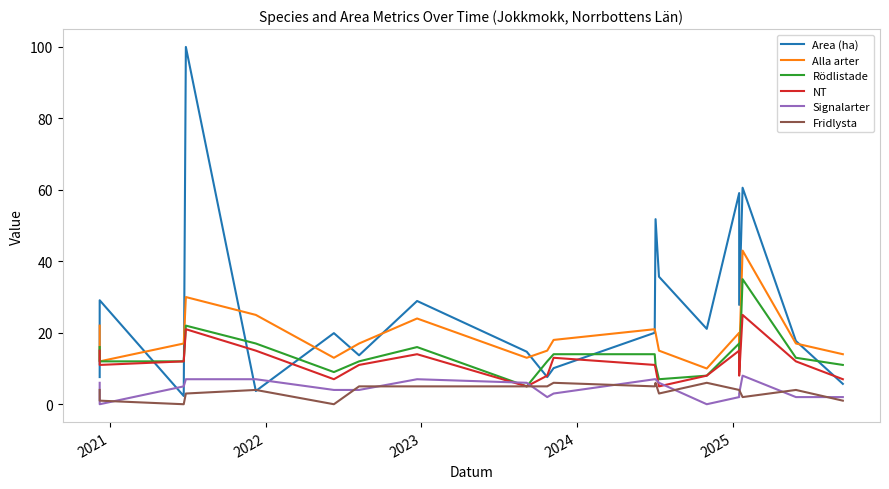

Which series has the largest range (max minus min)?

Area (ha)